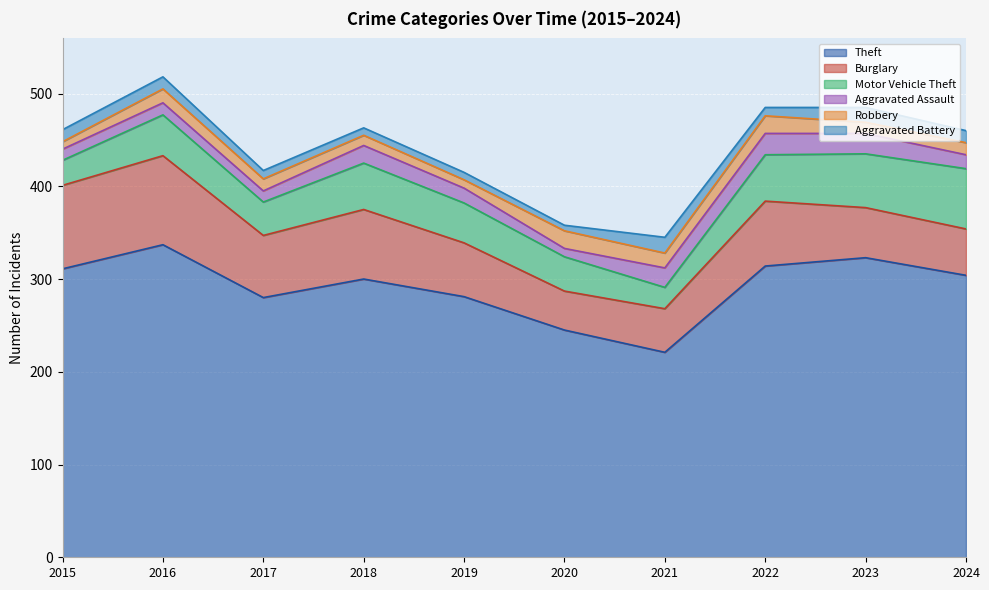

How many lines are shown in the chart?

6